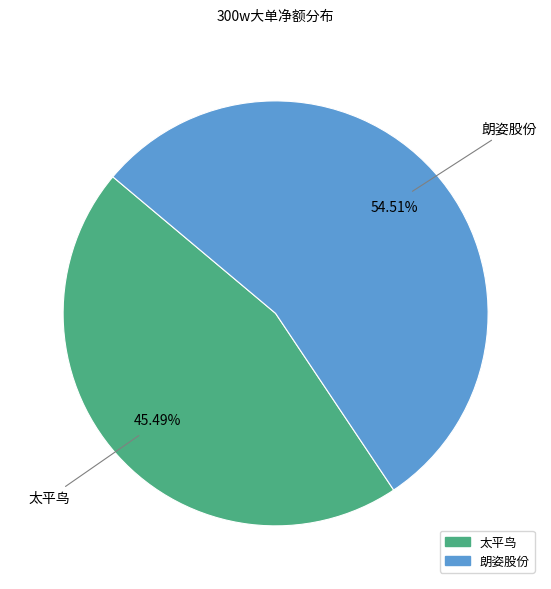

How many segments does this pie chart have?

2